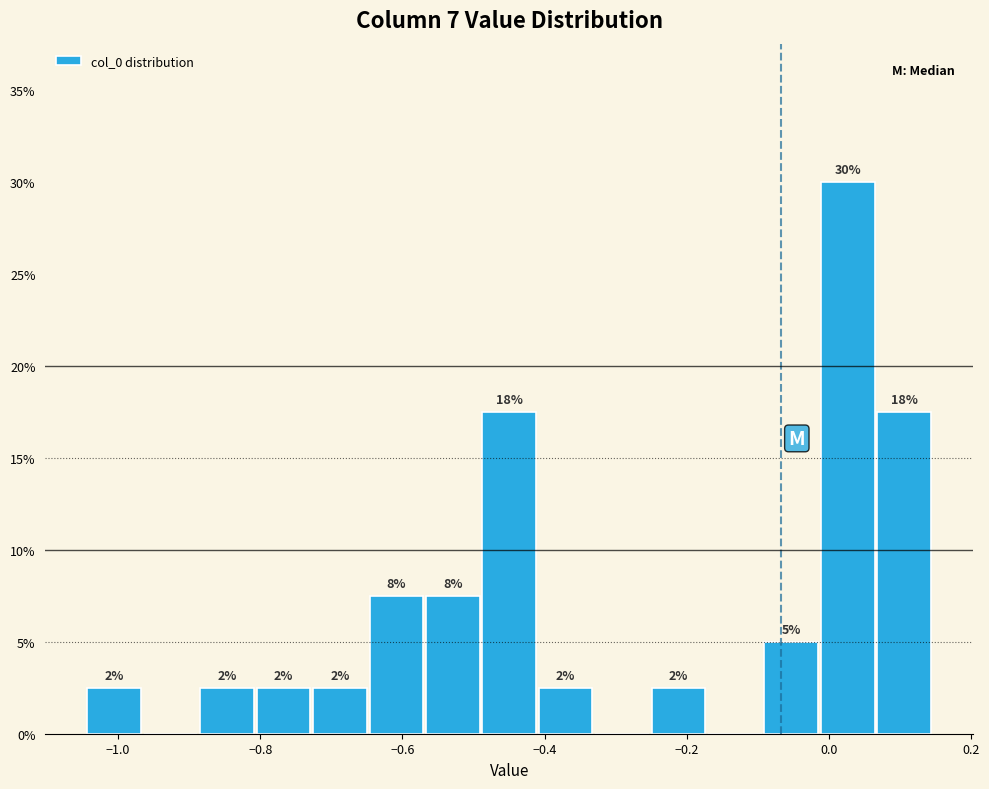

Around what value on the x-axis is the tallest bar? Give the approximate position of its centre, as read against the axis.

0.02